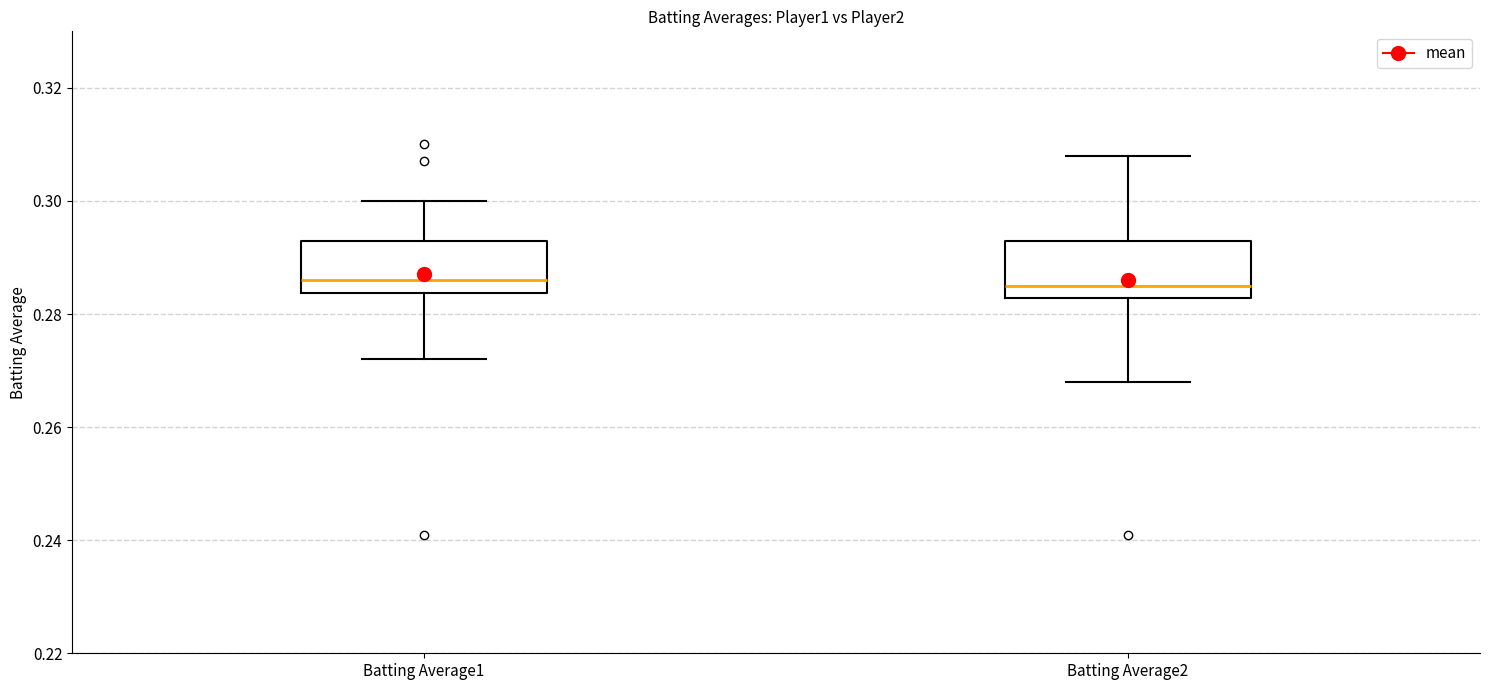

Reading left to right, read every box against the y-axis: the position of its median line, the range the box covers, and the ends of its whiskers. The values are not printed on the chart, so give them approximately, as read against the axis.

Batting Average1: median 0.286, box 0.284 to 0.294, whiskers 0.272 to 0.300
Batting Average2: median 0.286, box 0.282 to 0.294, whiskers 0.268 to 0.308